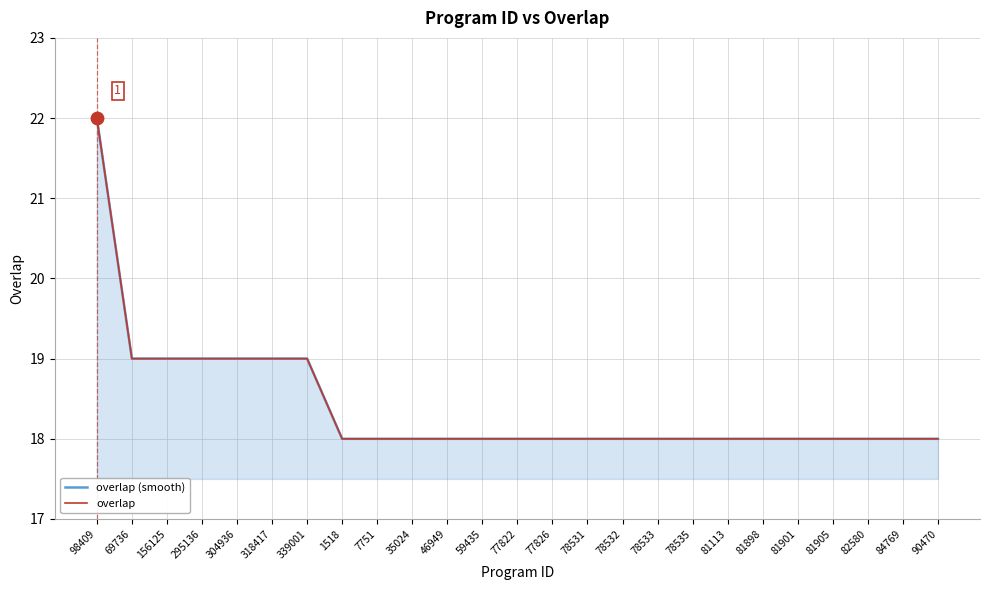

Which series has the largest Y range (max minus min)?

overlap (smooth)